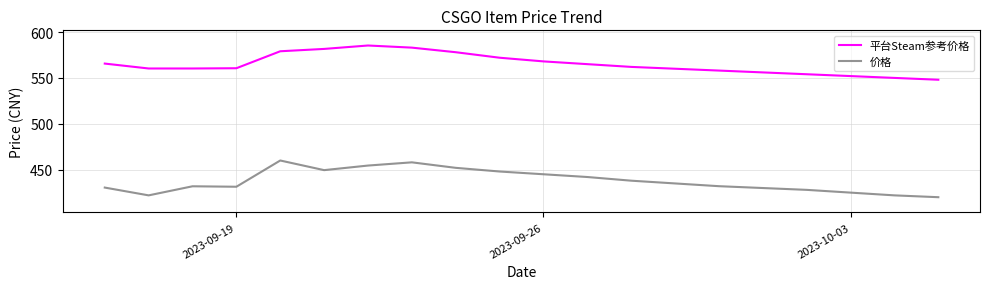

List the series in order of their peak value, highest first.

平台Steam参考价格, 价格